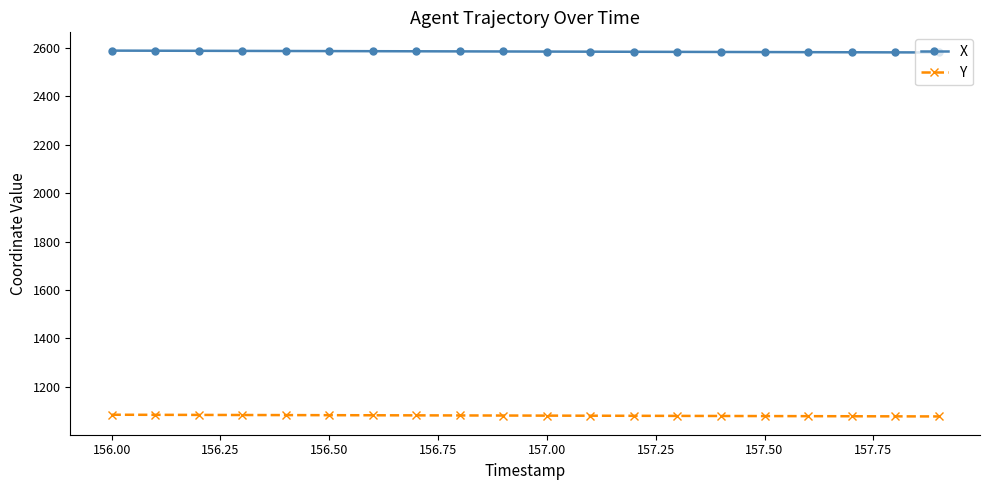

Does the chart display data point markers on the line(s)?

Yes